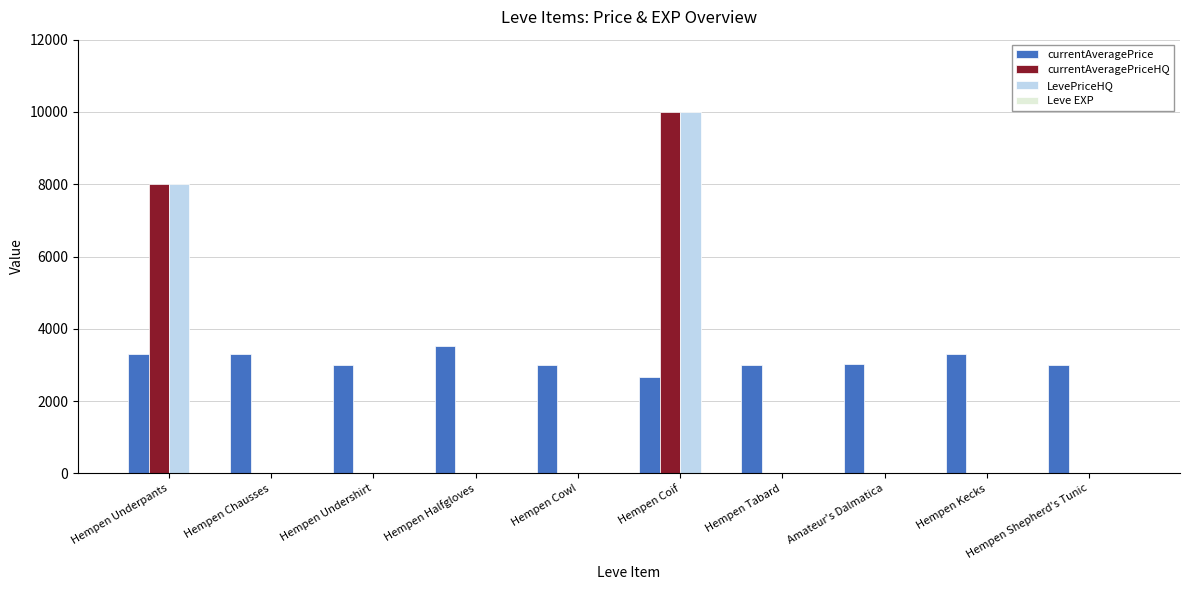

How many distinct data groups are displayed?

4